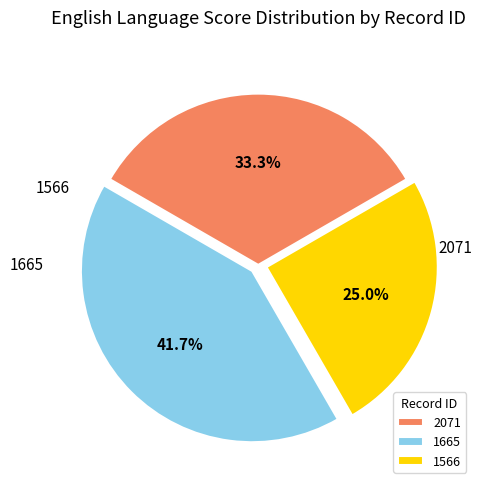

Combined, do 1665 and 1566 account for over 50%?

Yes